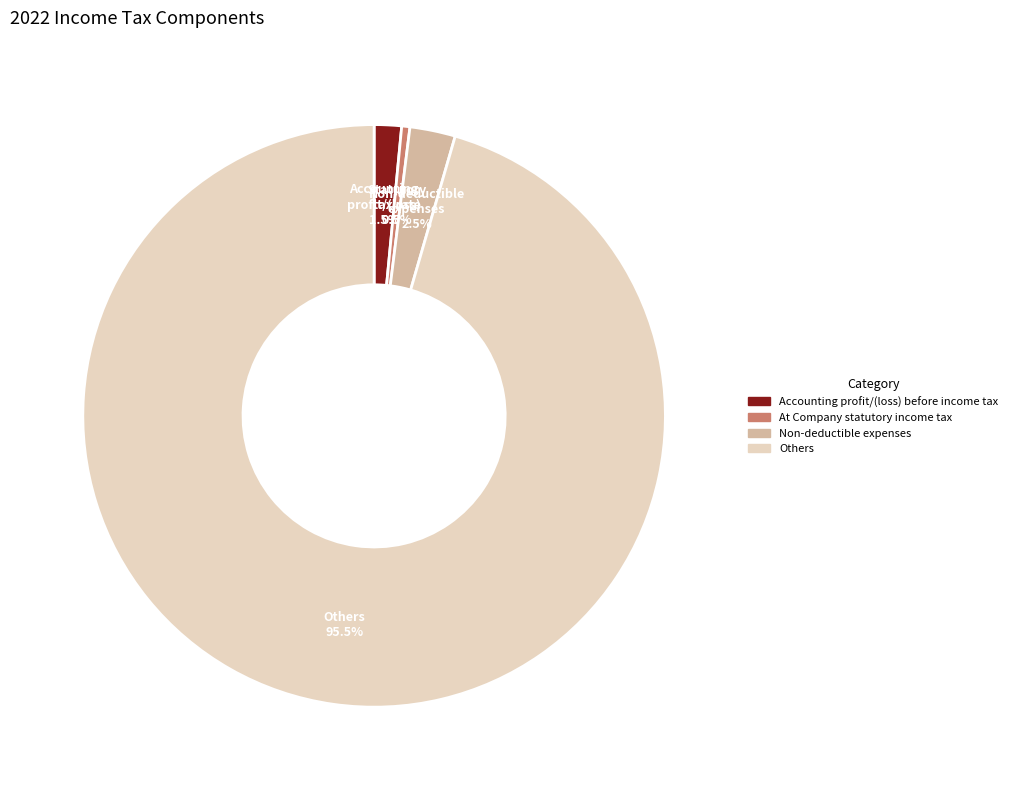

What is the largest slice in the pie chart?

Others